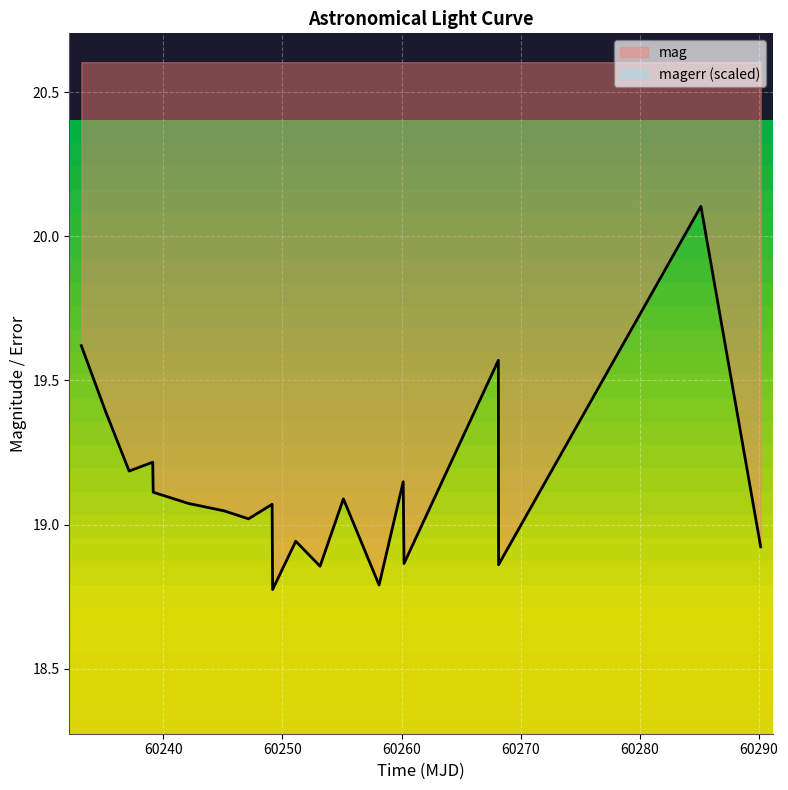

The magerr series shows 10.1 at 60240. True or false?

False